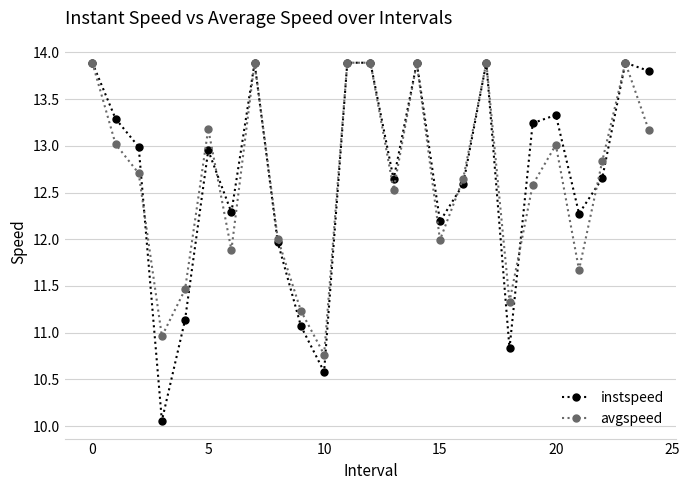

What is the maximum value for avgspeed?

13.9